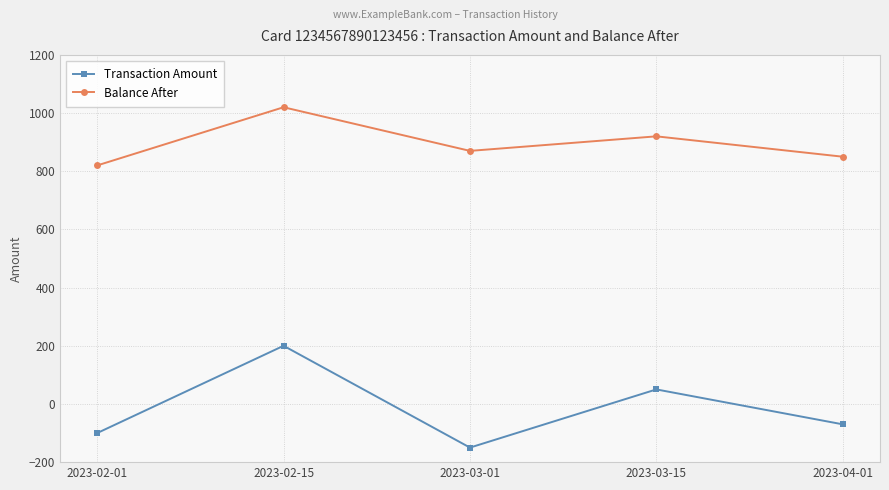

How many Balance After values are between 850 and 920?

3